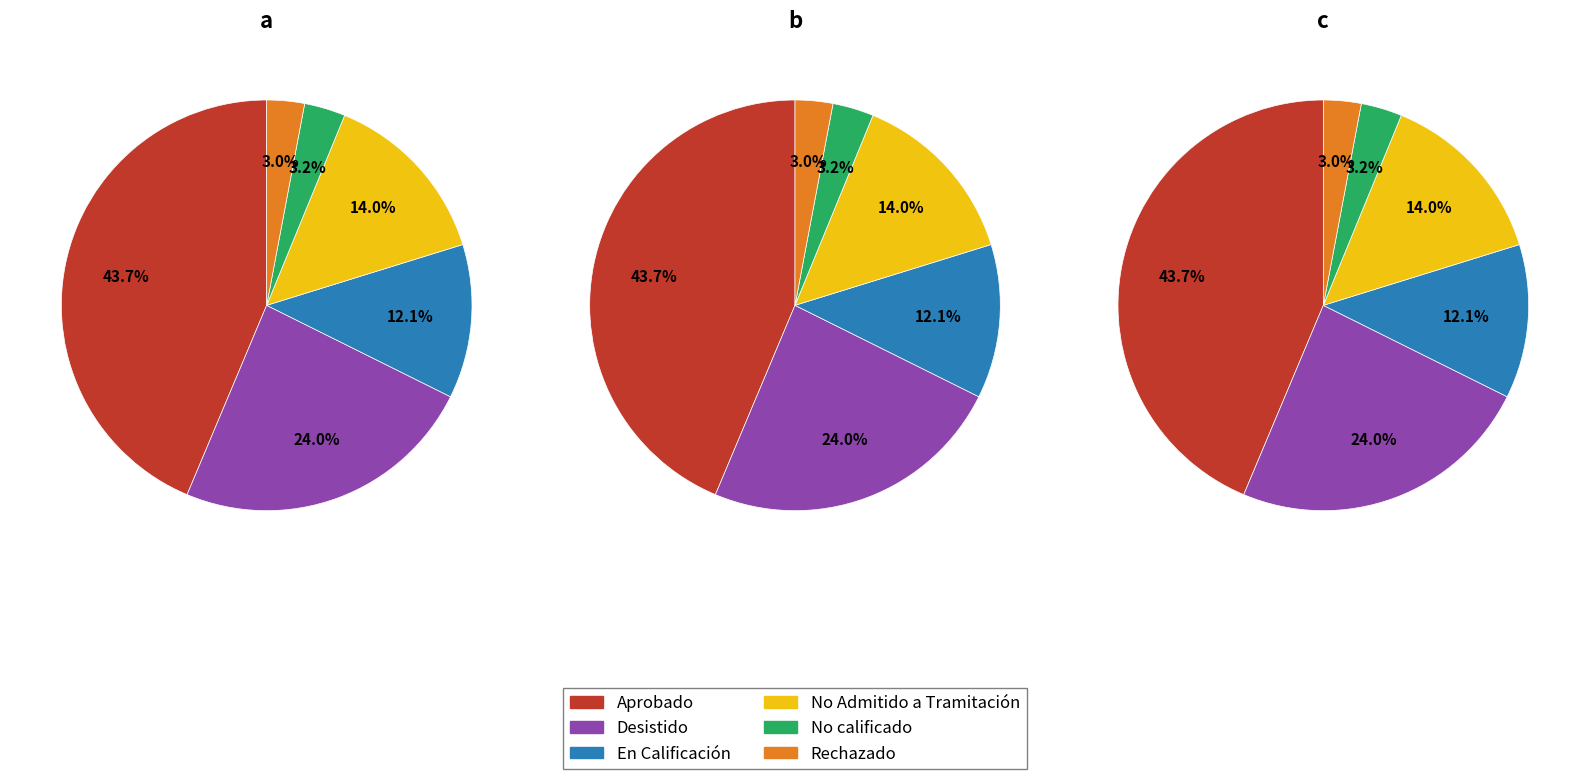

To the nearest percent, what is the difference between the No calificado and No Admitido a Tramitación slice percentages?

11%